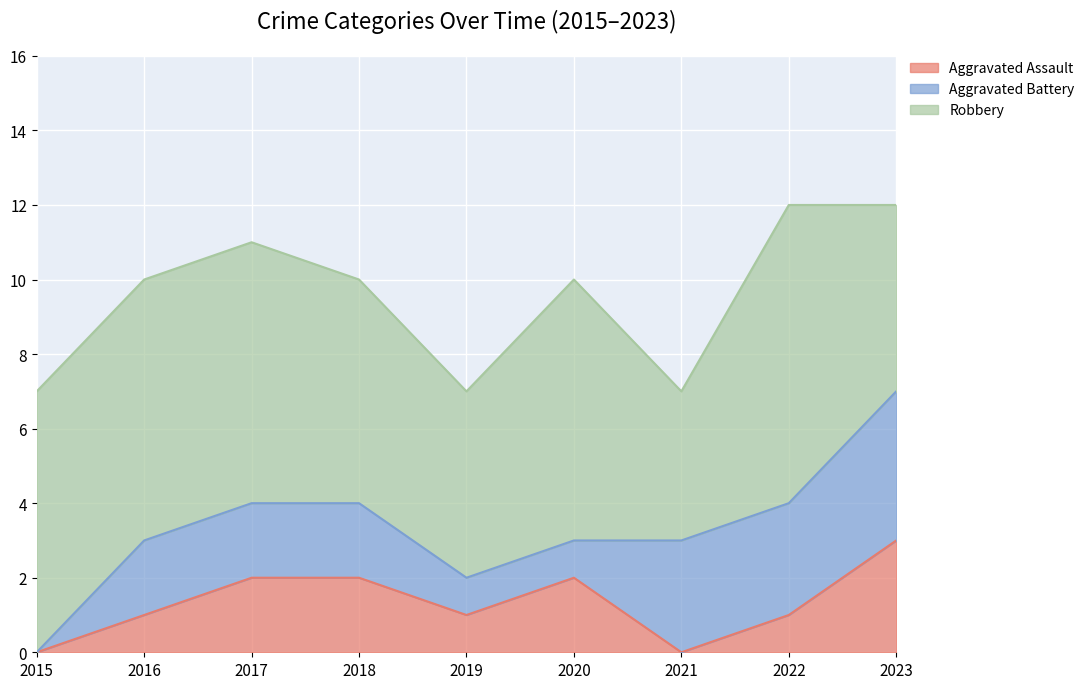

Is it true that Aggravated Assault equals 3 at 2018?

False